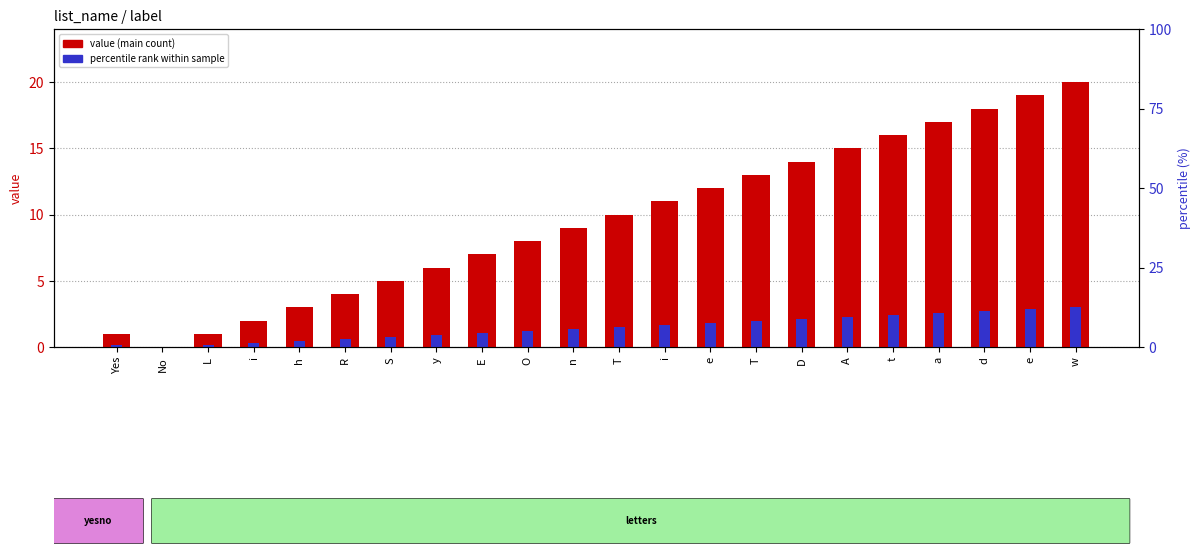

How many groups of bars are there?

22